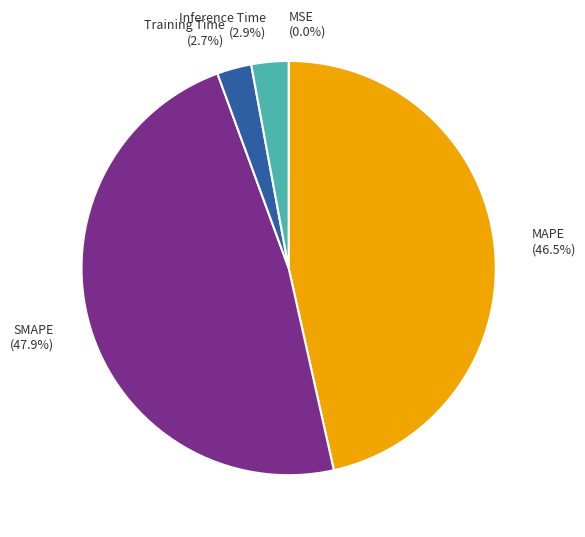

Does any single category account for the majority?

No